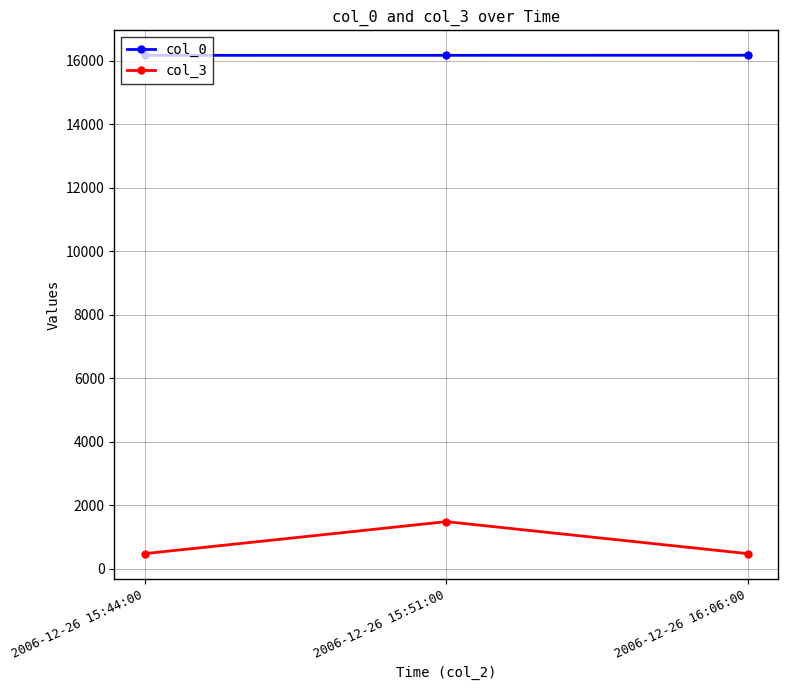

At which label does col_3 reach its peak?

2006-12-26 15:51:00